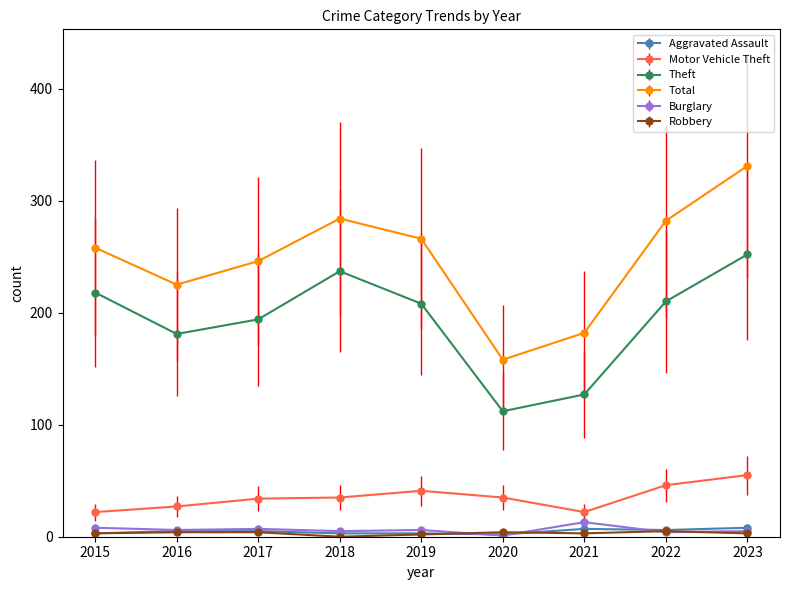

Where is the first local maximum for Total?

2018